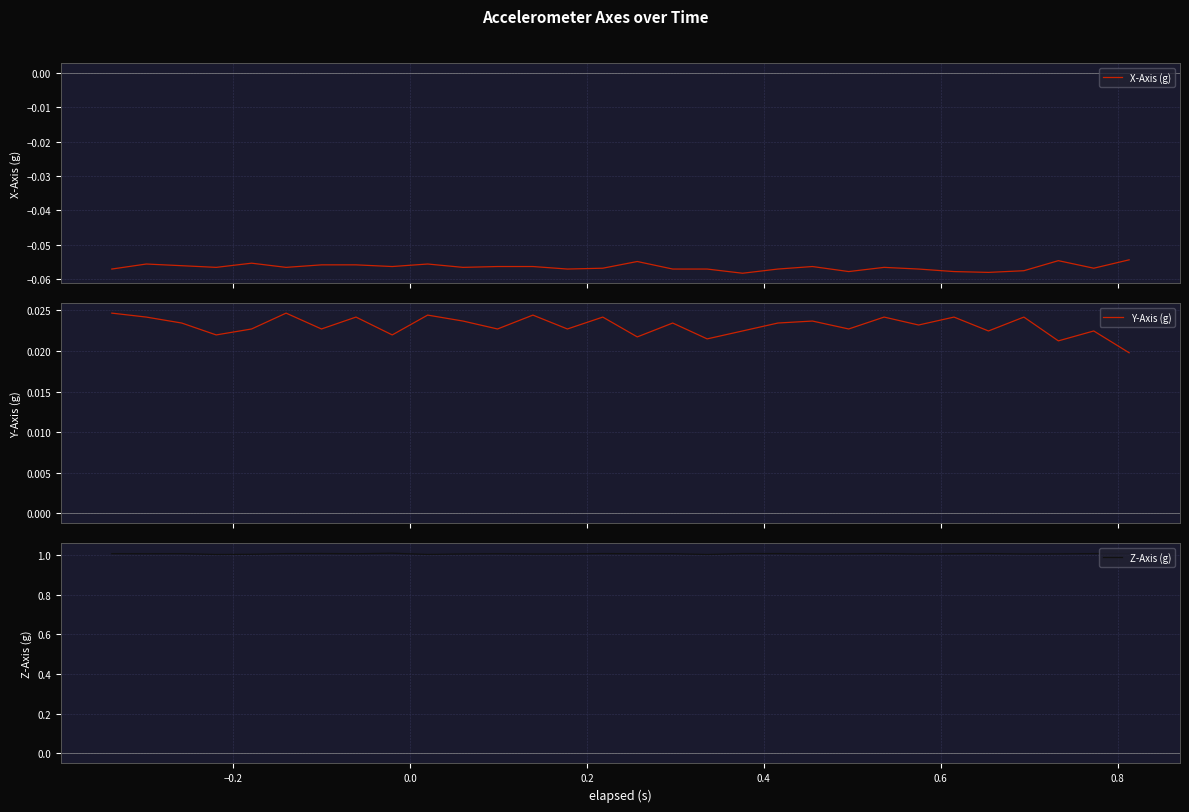

What is the maximum value for Z-Axis (g)?

1.0